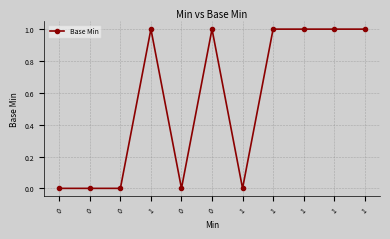

How many lines are shown in the chart?

1